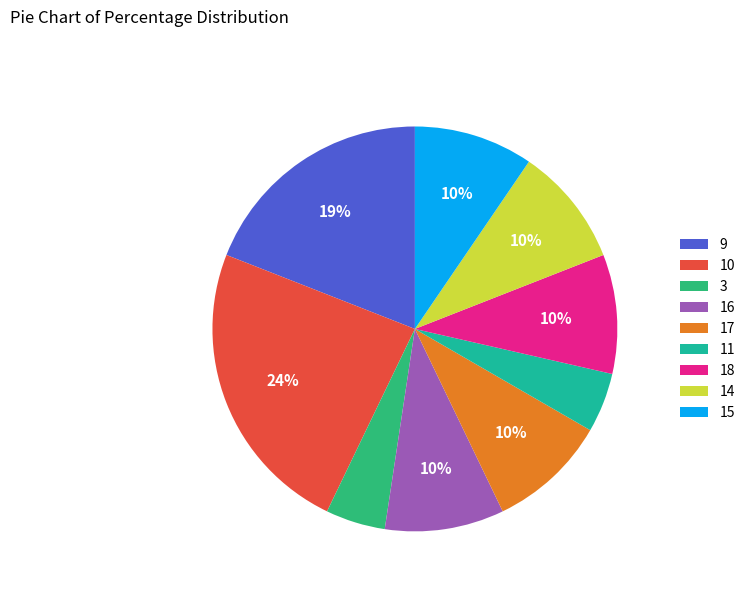

To the nearest percent, what is the combined percentage of 14 and 15?

19%